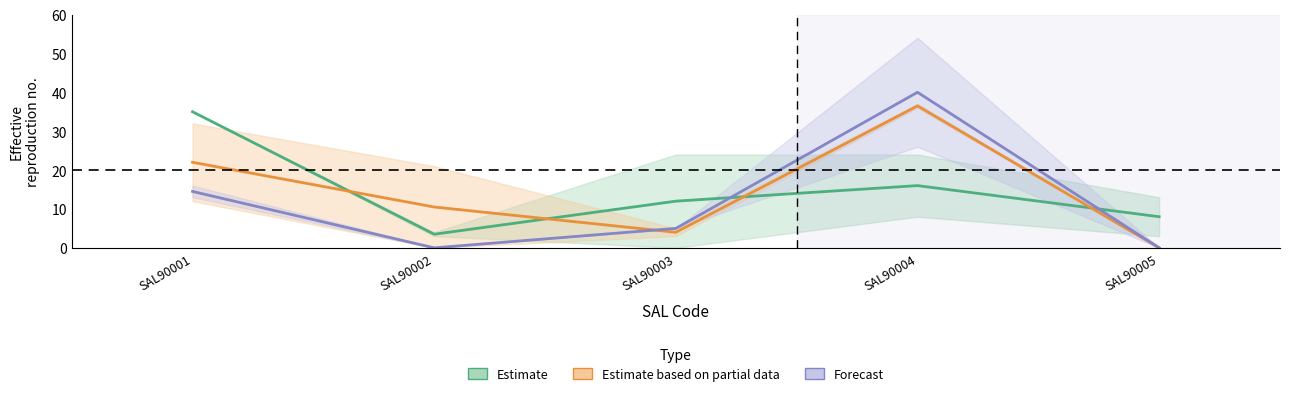

What is the total value across all series at SAL90001?

71.5